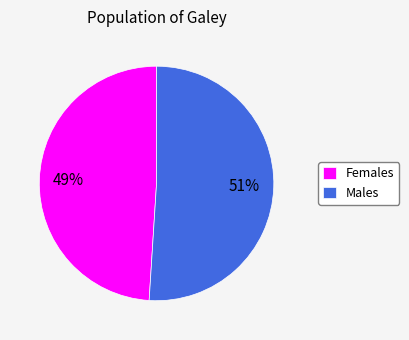

To the nearest percent, what portion does Females represent?

49%